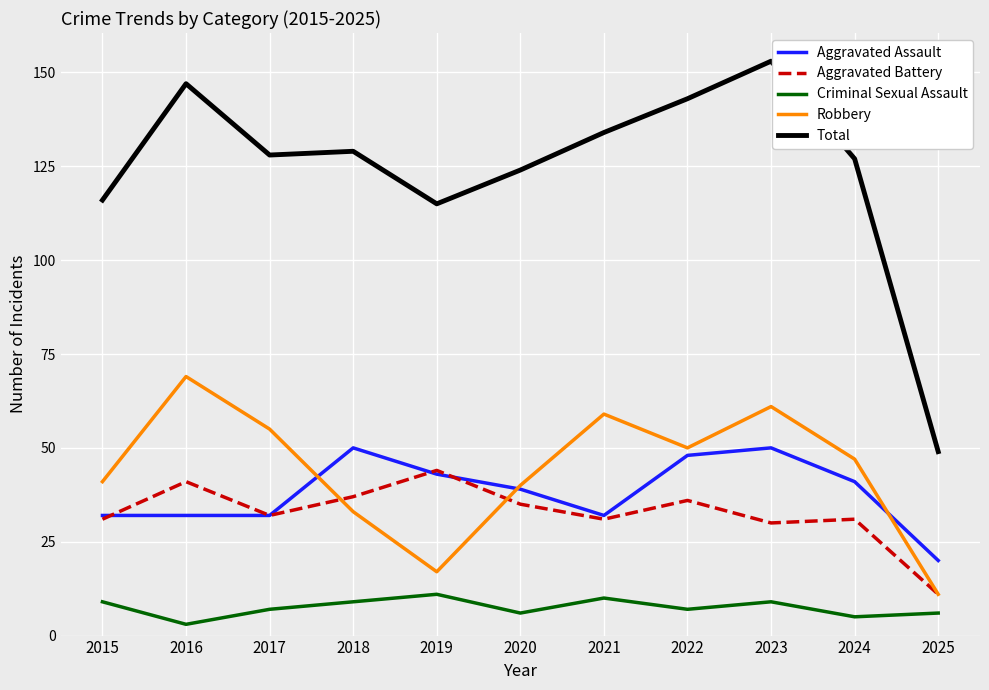

Reading right to left, list all the values displayed in this chart.

Aggravated Assault: 20	41	50	48	32	39	43	50	32	32	32
Aggravated Battery: 11	31	30	36	31	35	44	37	32	41	31
Criminal Sexual Assault: 6	5	9	7	10	6	11	9	7	3	9
Robbery: 11	47	61	50	59	40	17	33	55	69	41
Total: 49	127	153	143	134	124	115	129	128	147	116